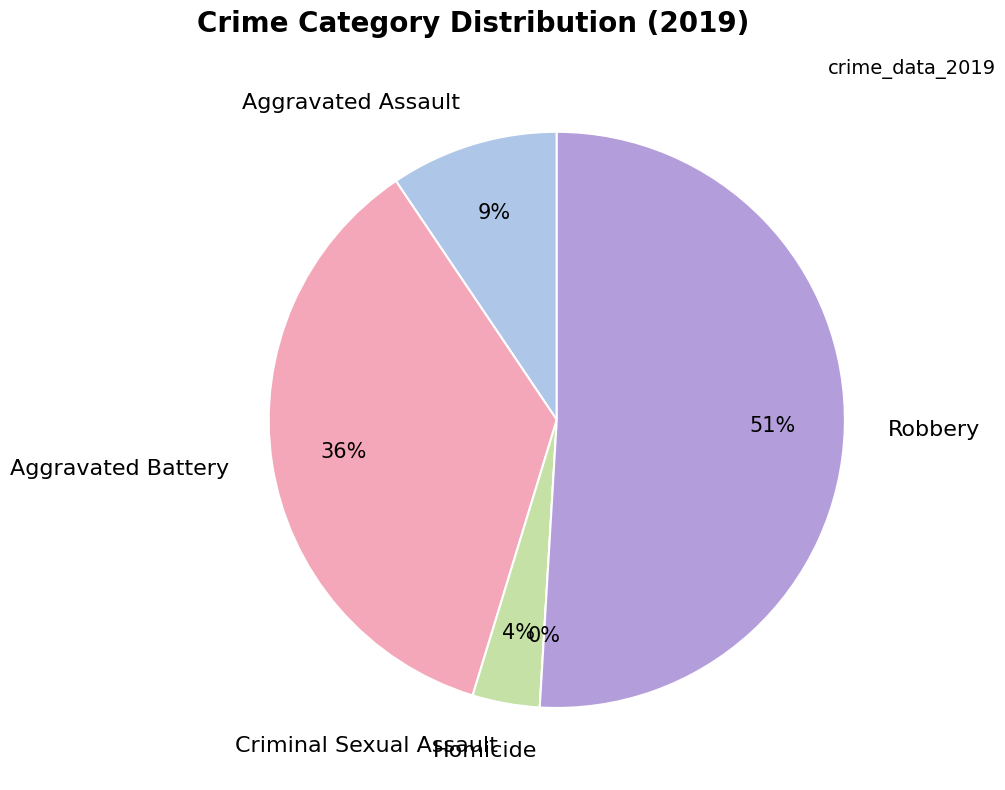

What is the smallest slice in the pie chart?

Homicide